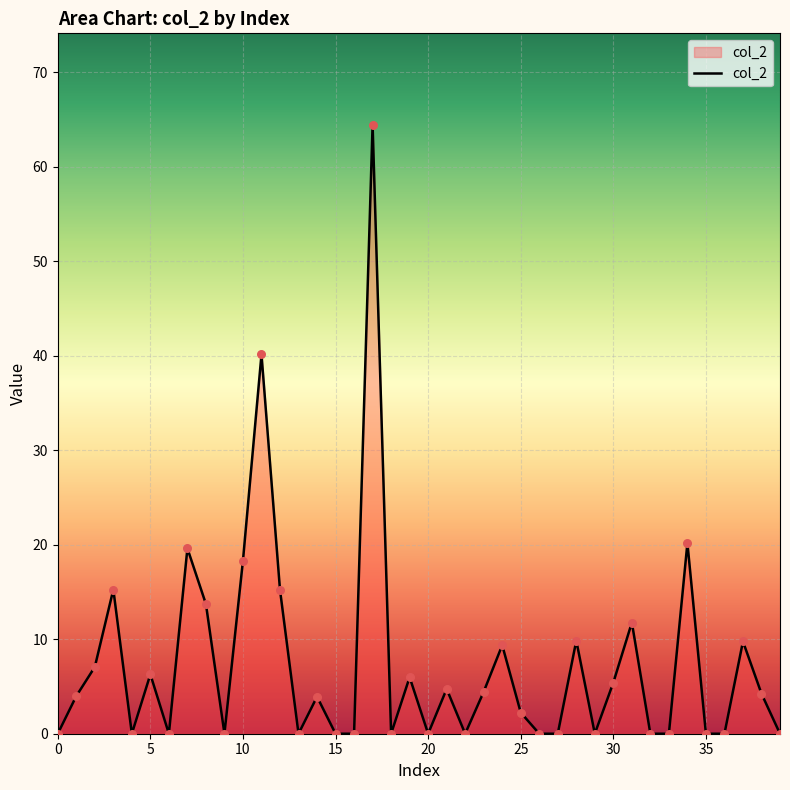

What is the greatest value displayed?

64.5